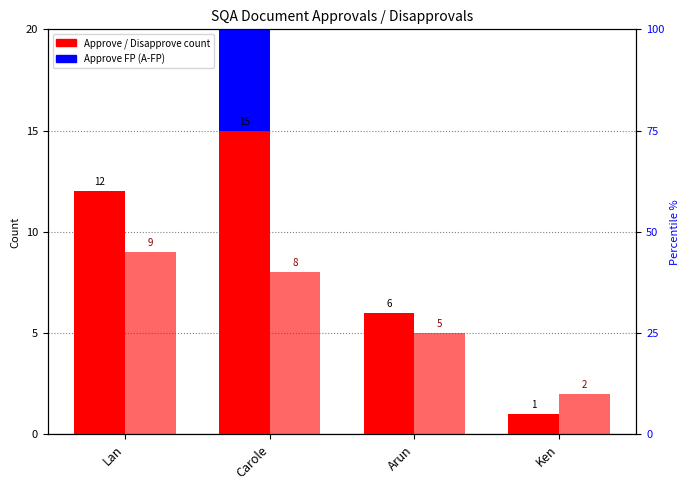

How many data points in Approve FP (A-FP) are above 0?

1